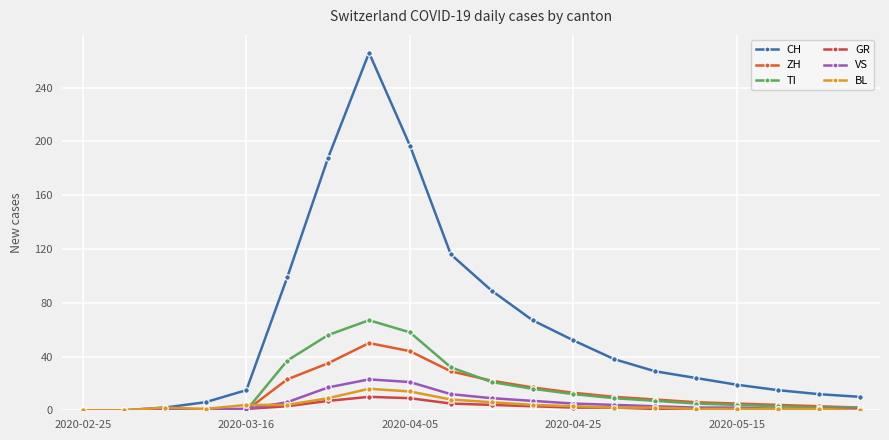

Does the chart display data point markers on the line(s)?

Yes